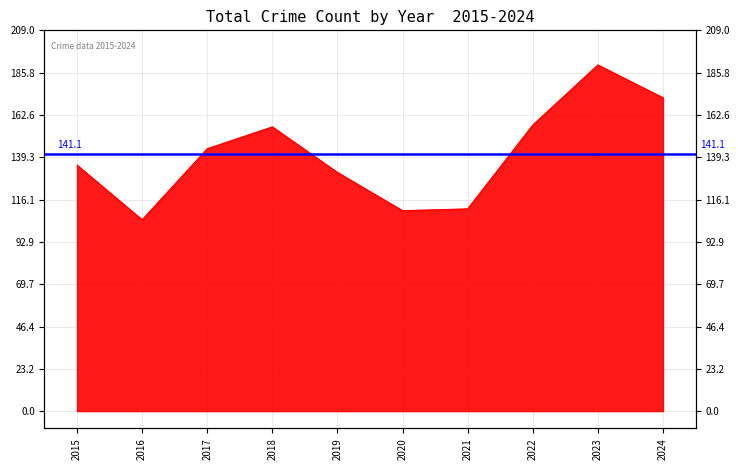

What is the greatest value displayed?

190